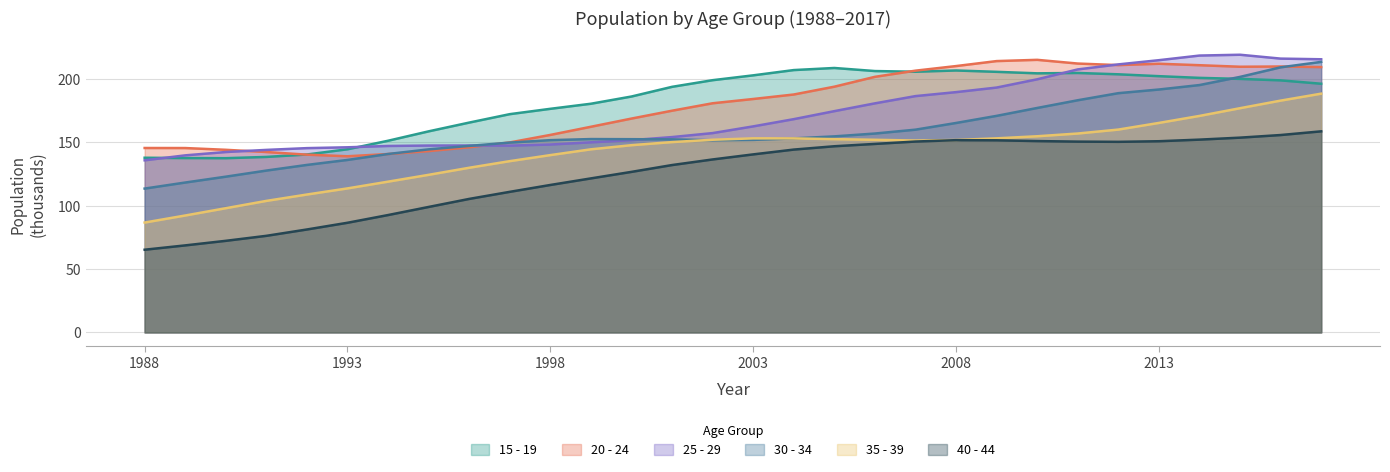

True or false: 35 - 39 and 25 - 29 cross at least once.

False